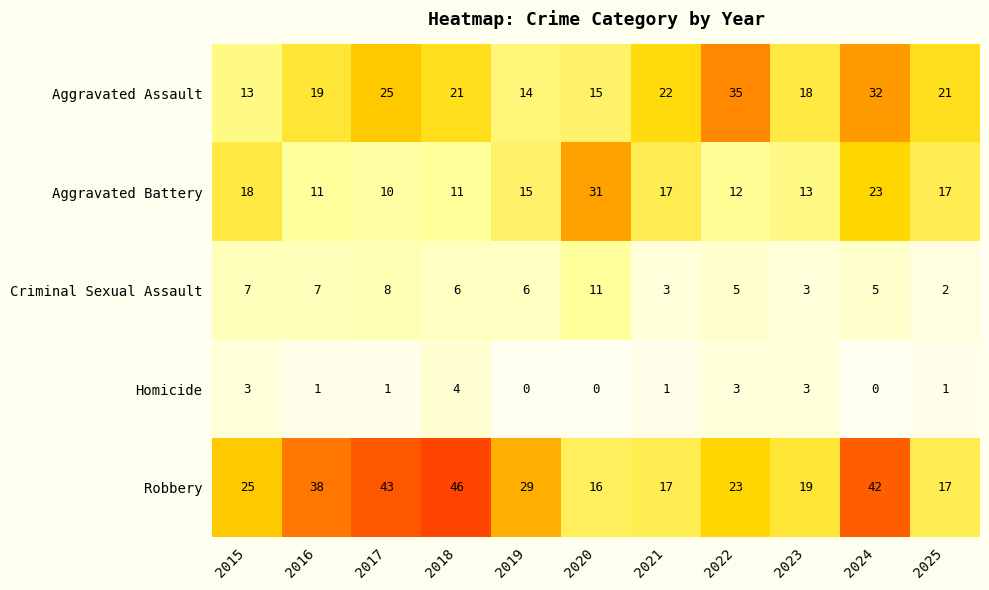

The value of Robbery at 2023 is 6. True or false?

False